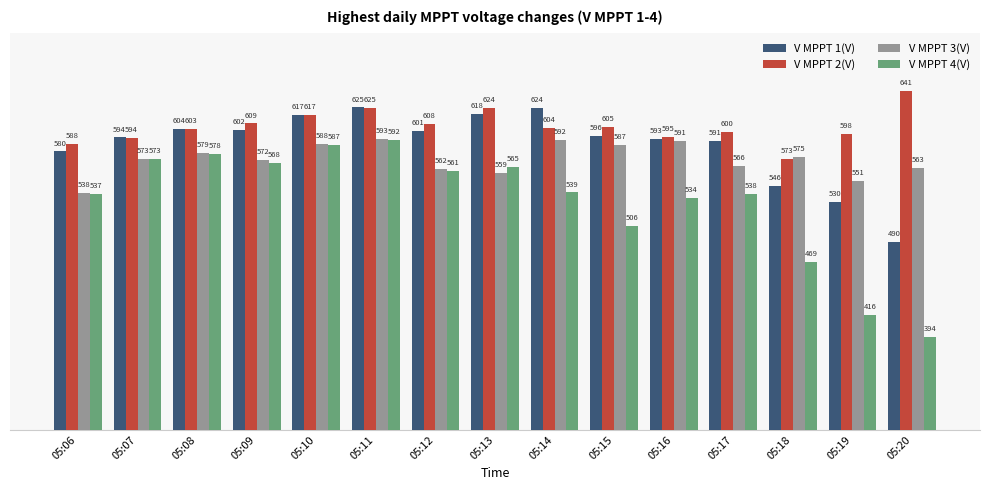

How many data points in V MPPT 4(V) are less than 539?

7